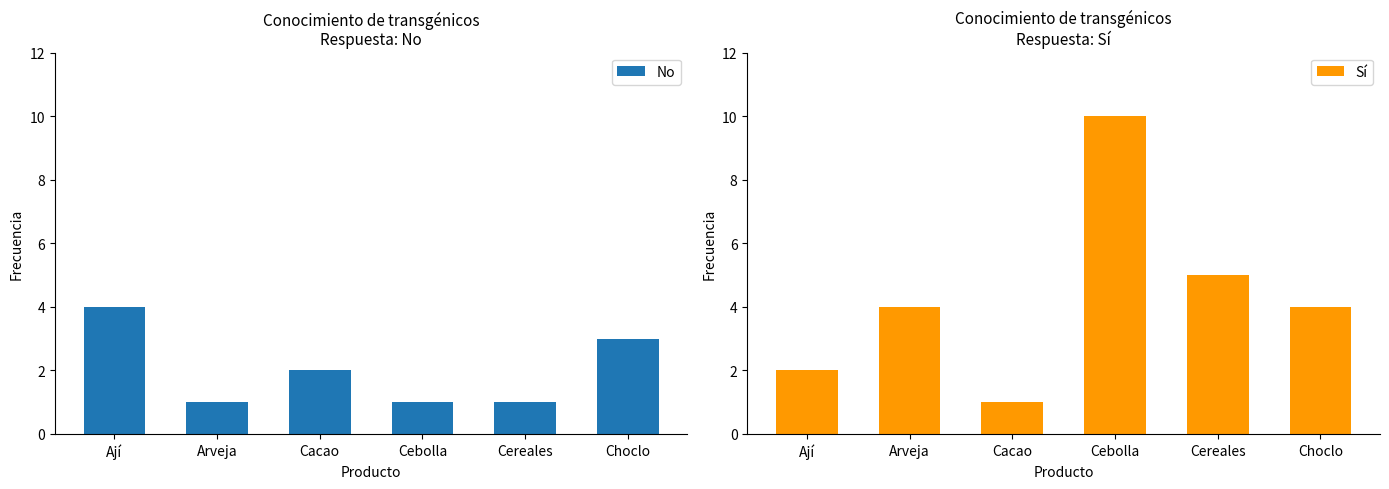

Which series has the widest spread of values?

Sí